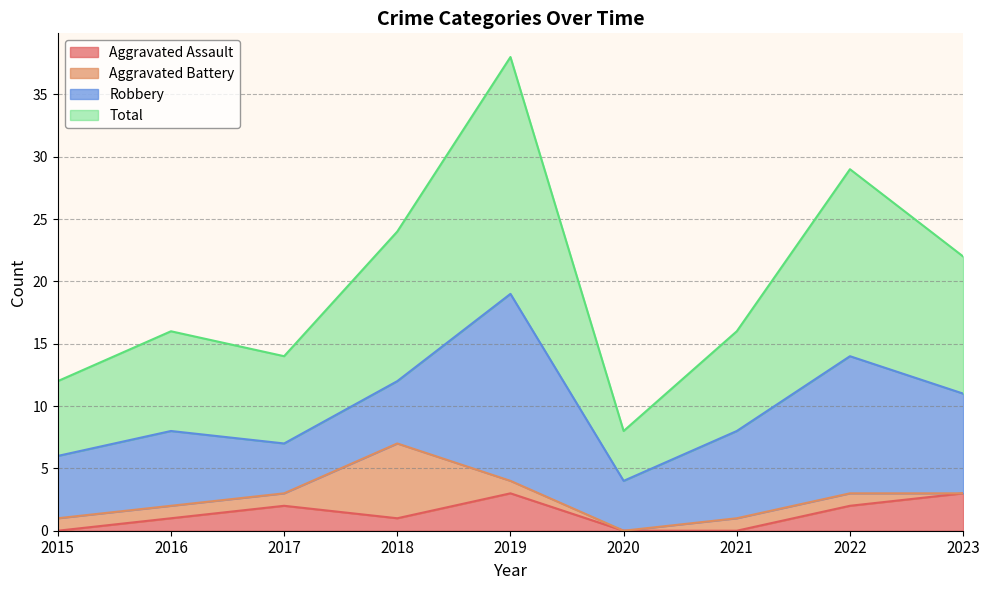

True or false: Total has more than 2 interior local peaks.

True